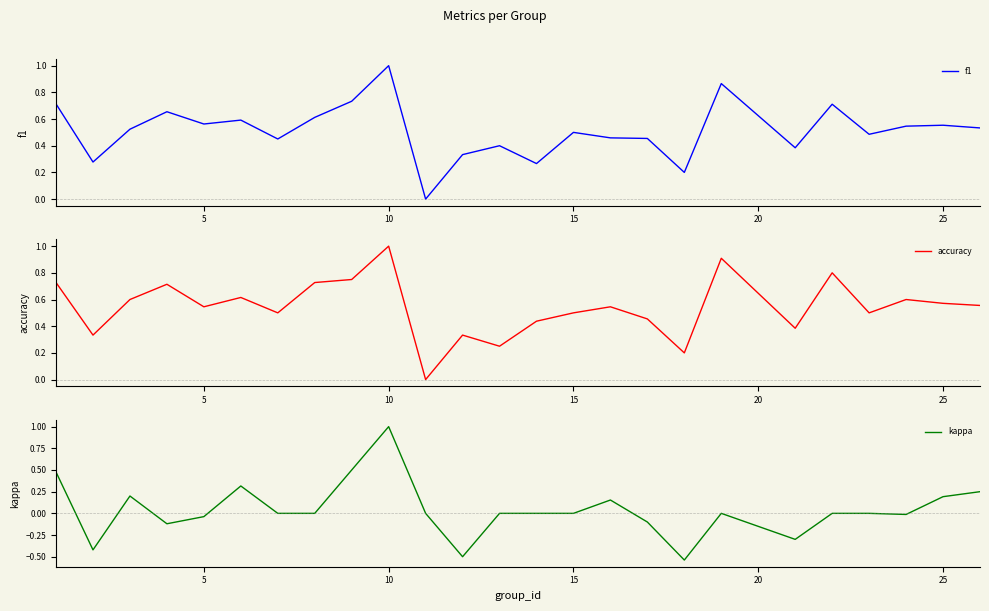

How many categories are shown in the chart?

25